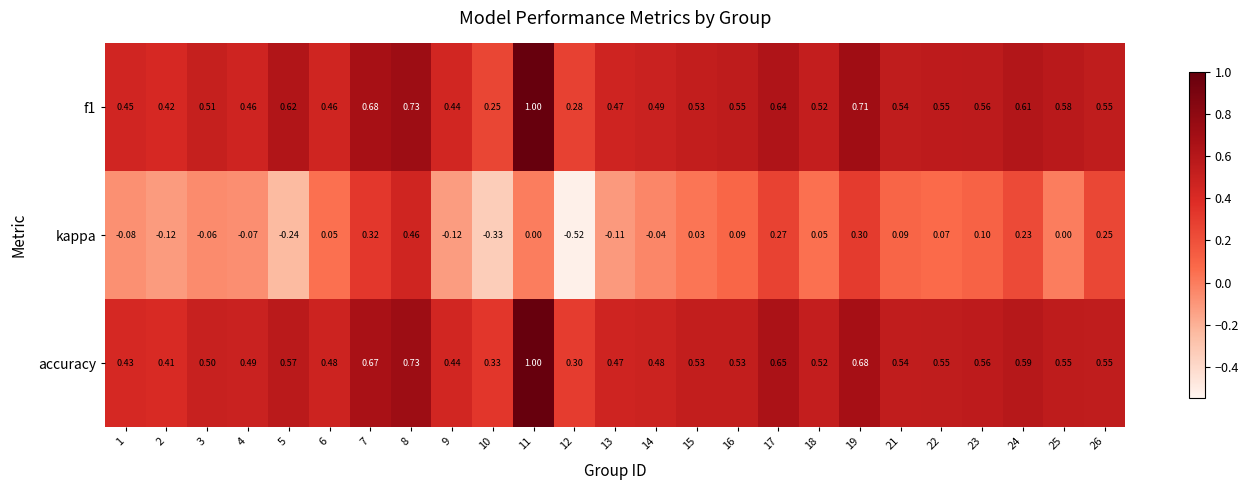

Which series changed the most between 17 and 22?

kappa